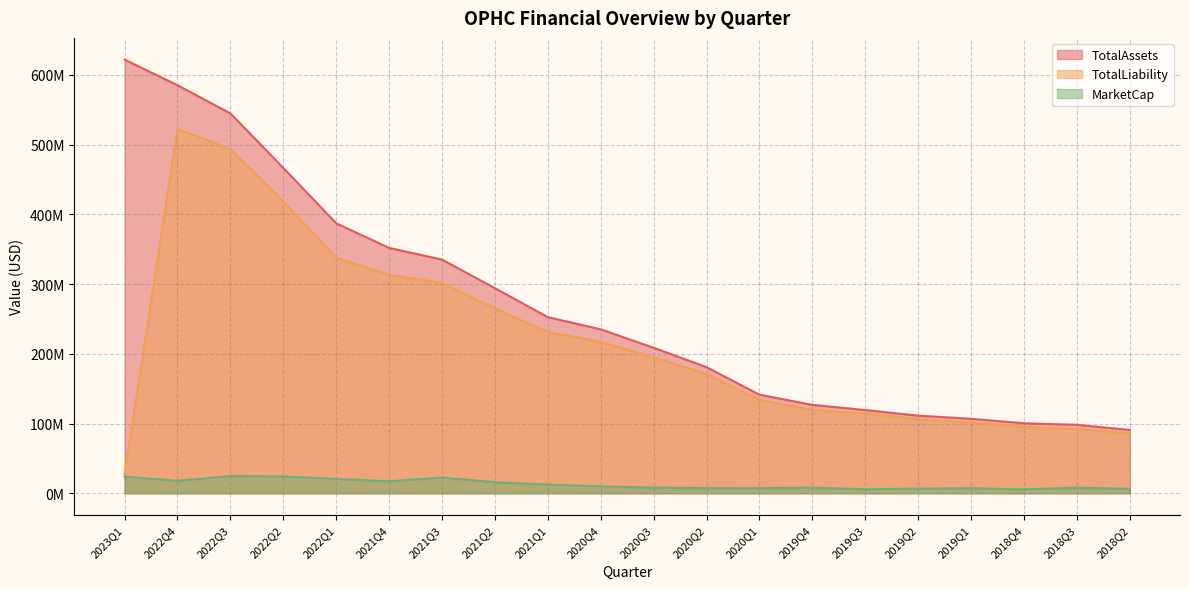

What is the difference between the maximum and second lowest values in the MarketCap series?

18930918.7